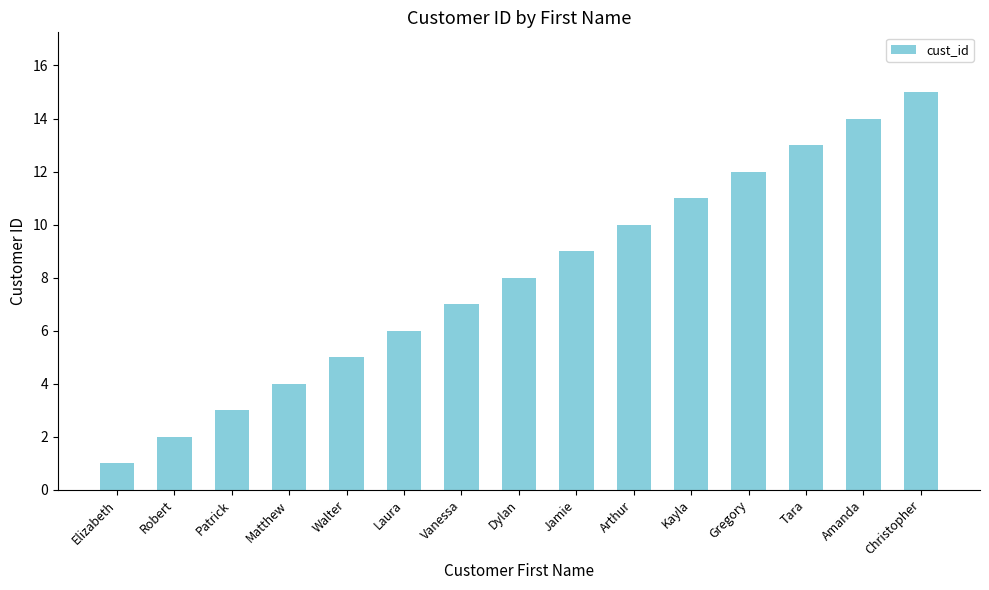

The value at Walter is 7. True or false?

False